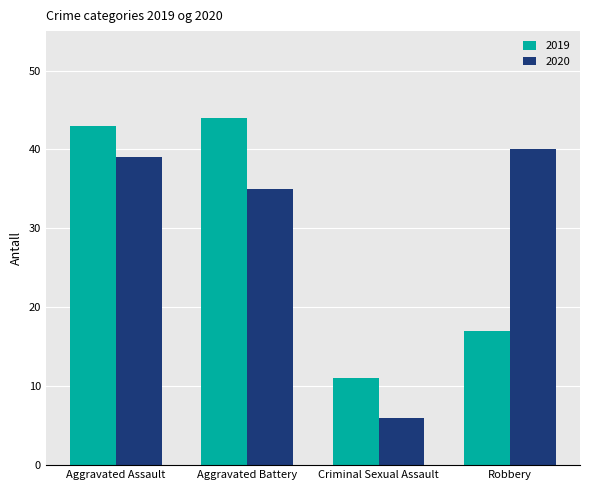

What is the difference between the highest and lowest values at Criminal Sexual Assault?

5